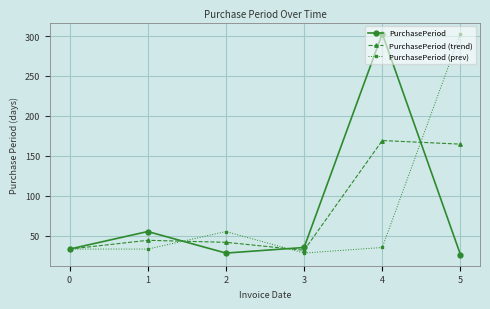

Reading right to left, extract all data points from this chart.

PurchasePeriod: 26.0	303.0	35.0	28.0	55.0	33.0
PurchasePeriod (trend): 164.5	169.0	31.5	41.5	44.0	33.0
PurchasePeriod (prev): 303.0	35.0	28.0	55.0	33.0	33.0